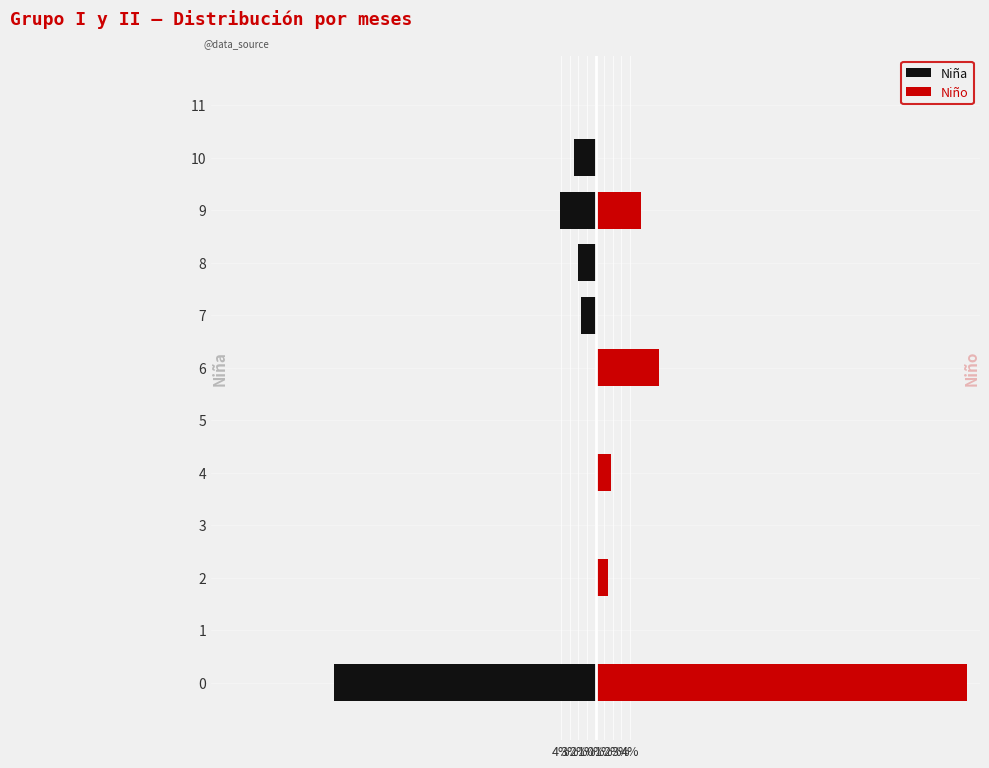

Reading right to left, list all the values displayed in this chart.

Niña: 0.0	-2.5	-4.1	-2.1	-1.7	0.0	0.0	0.0	0.0	0.0	0.0	-30.5
Niño: 0.0	0.0	5.2	0.0	0.0	7.4	0.0	1.8	0.0	1.5	0.0	43.3